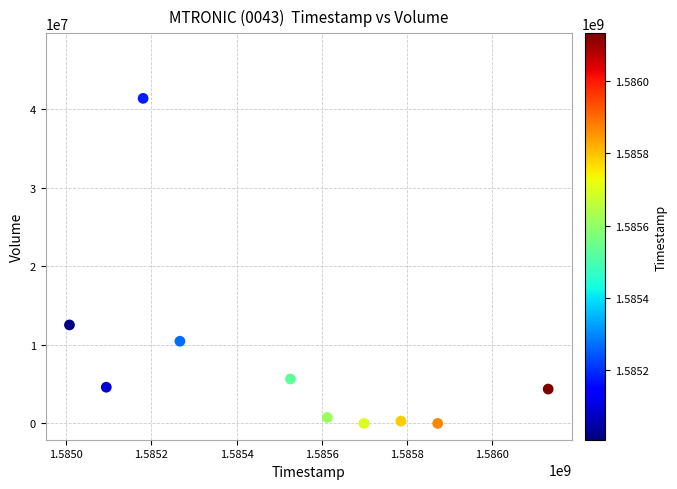

What Y value in the scatter plot is closest to 20712700?

12552100